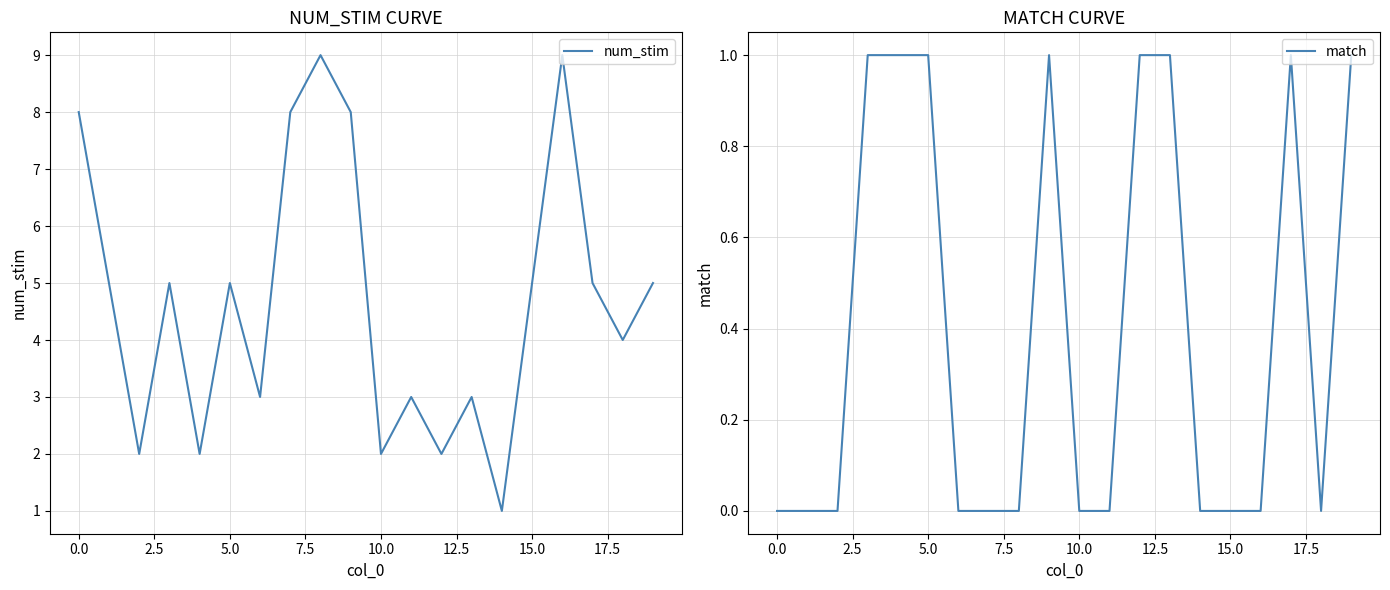

Does the chart display data point markers on the line(s)?

No